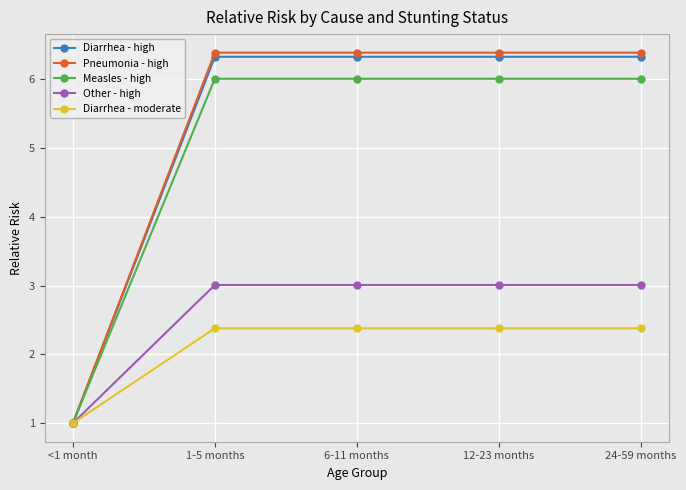

What position from the left is 1-5 months?

2